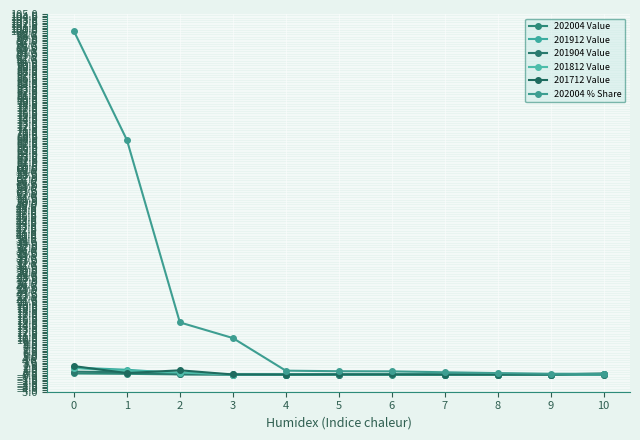

Is this an area chart (filled region under the line)?

No